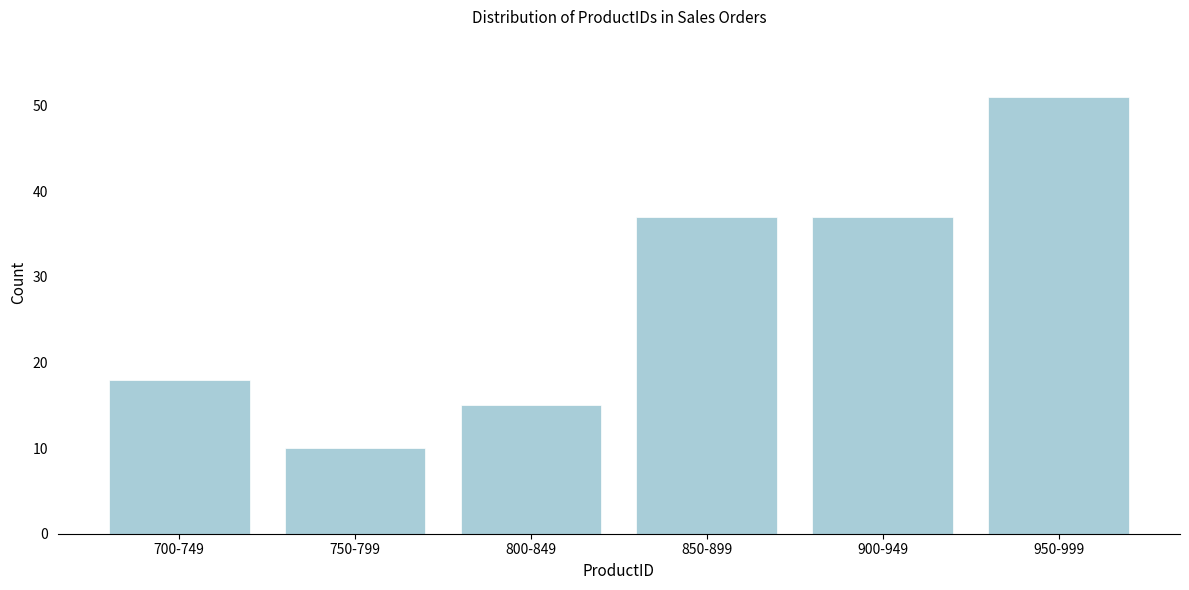

Reading left to right, what are all the values shown in this chart?

700-749=18	750-799=10	800-849=15	850-899=37	900-949=37	950-999=51